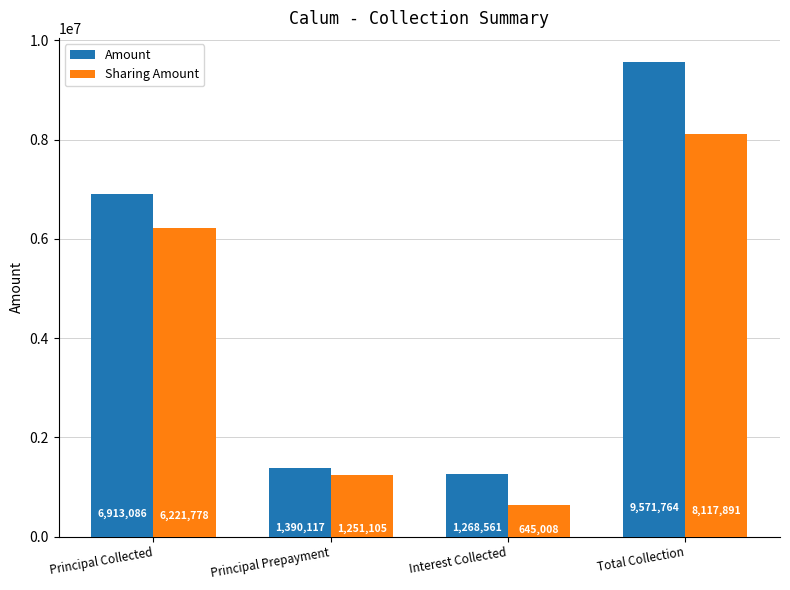

Read the Sharing Amount value at Total Collection.

8117891.0